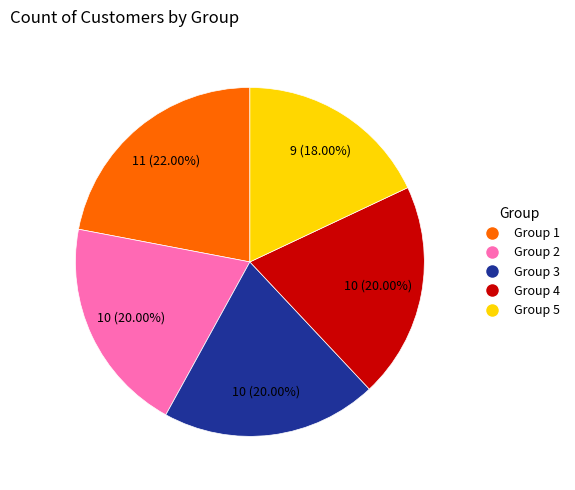

How many segments does this pie chart have?

5